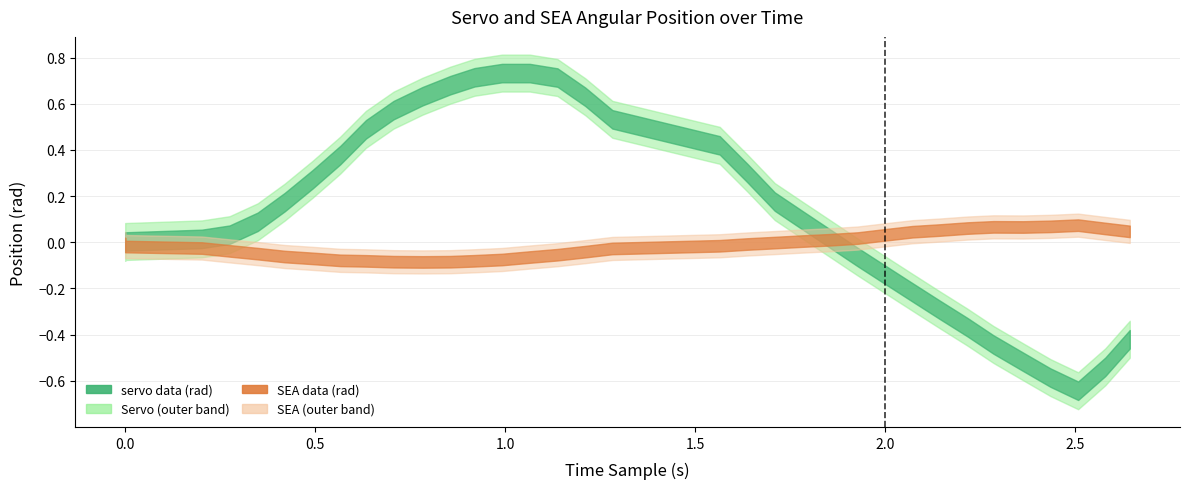

Between which two adjacent categories do servo data (rad) and SEA data (rad) first intersect?

1.85530138015747 and 1.92777347564697